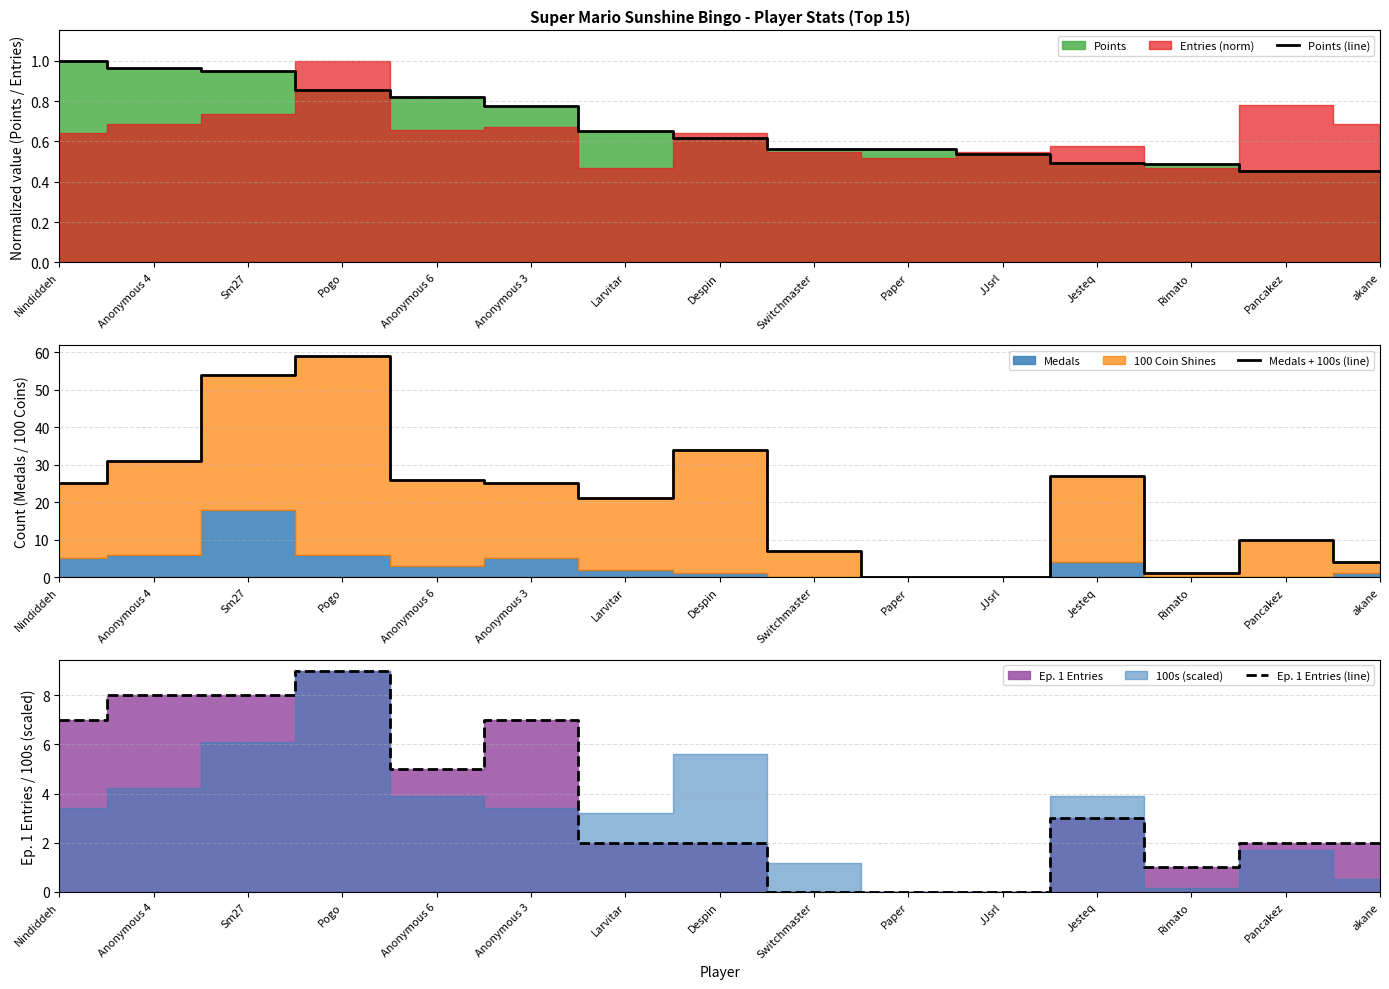

What is the average value of the Ep. 1 Entries (line) series?

3.7